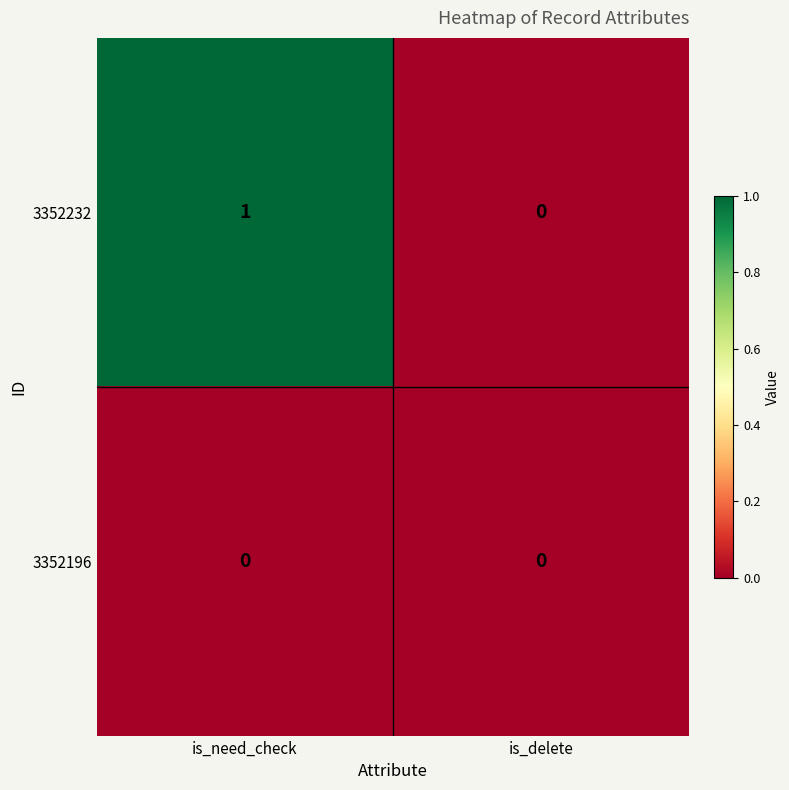

List the series in order of their overall mean, highest first.

3352232, 3352196